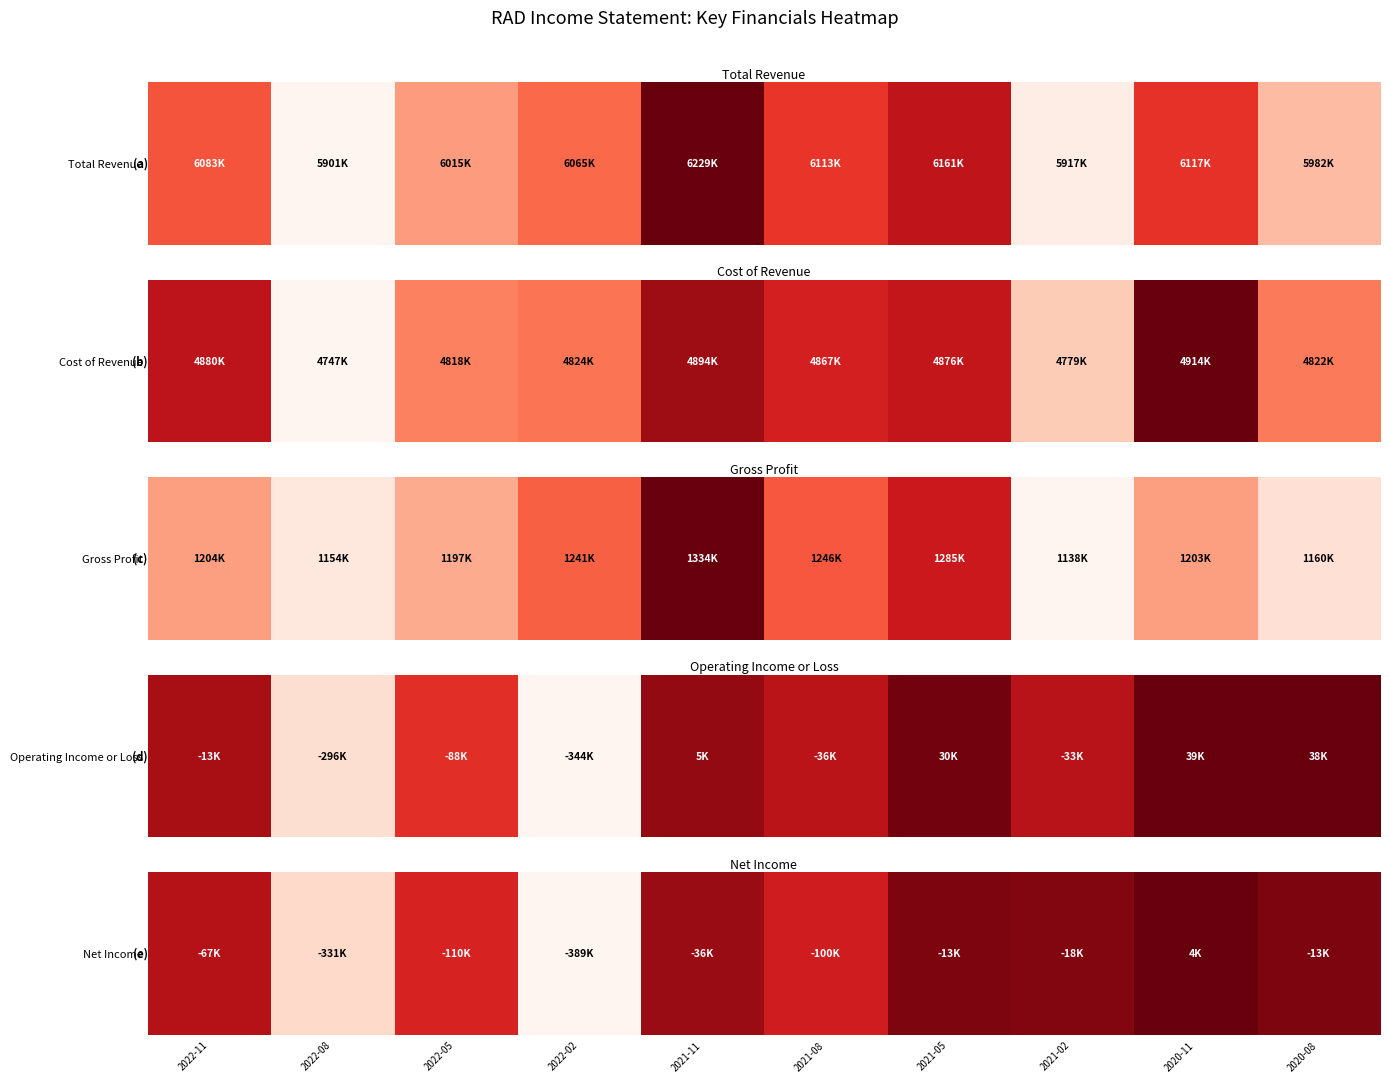

Rank the categories by value from highest to lowest.

2020-11, 2021-05, 2020-08, 2021-02, 2021-11, 2022-11, 2021-08, 2022-05, 2022-08, 2022-02